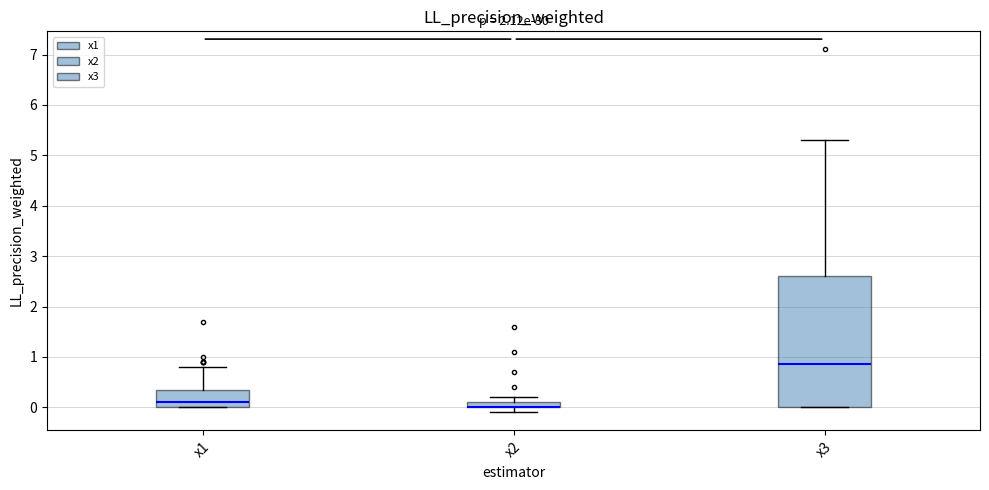

Where is the upper edge of the box for x1 on the y-axis? The values are not printed on the chart, so give them approximately, as read against the axis.

0.4